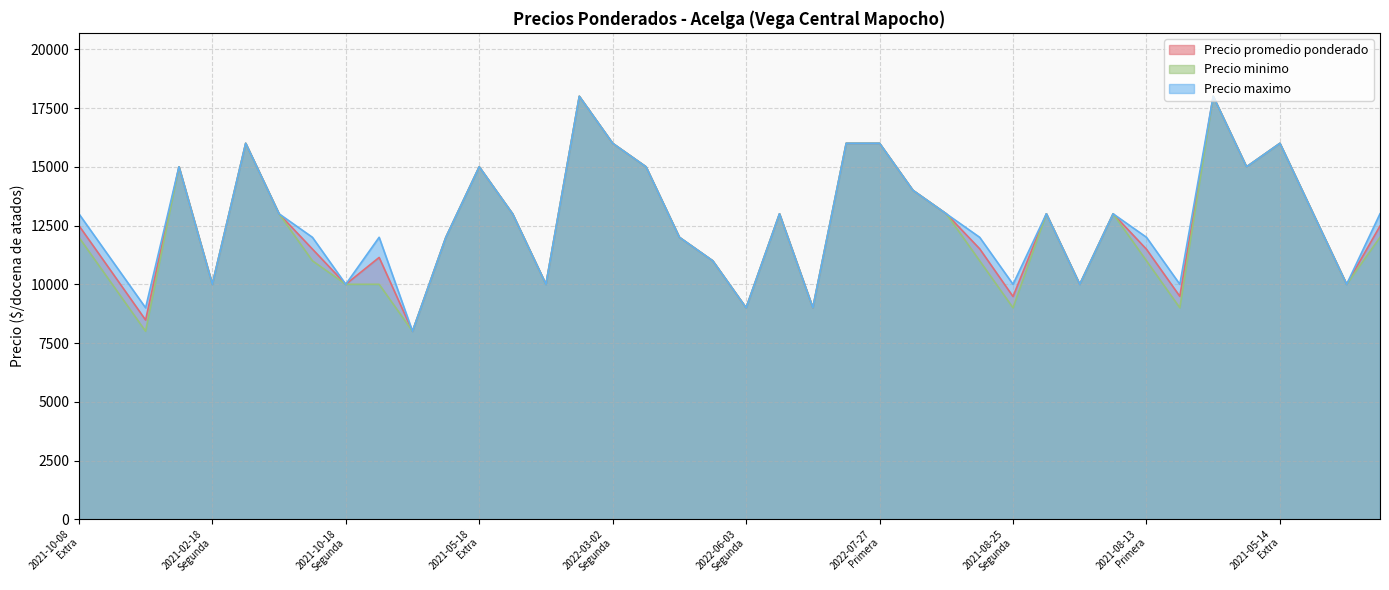

Count the Precio minimo values in the range 10000 to 15000.

27